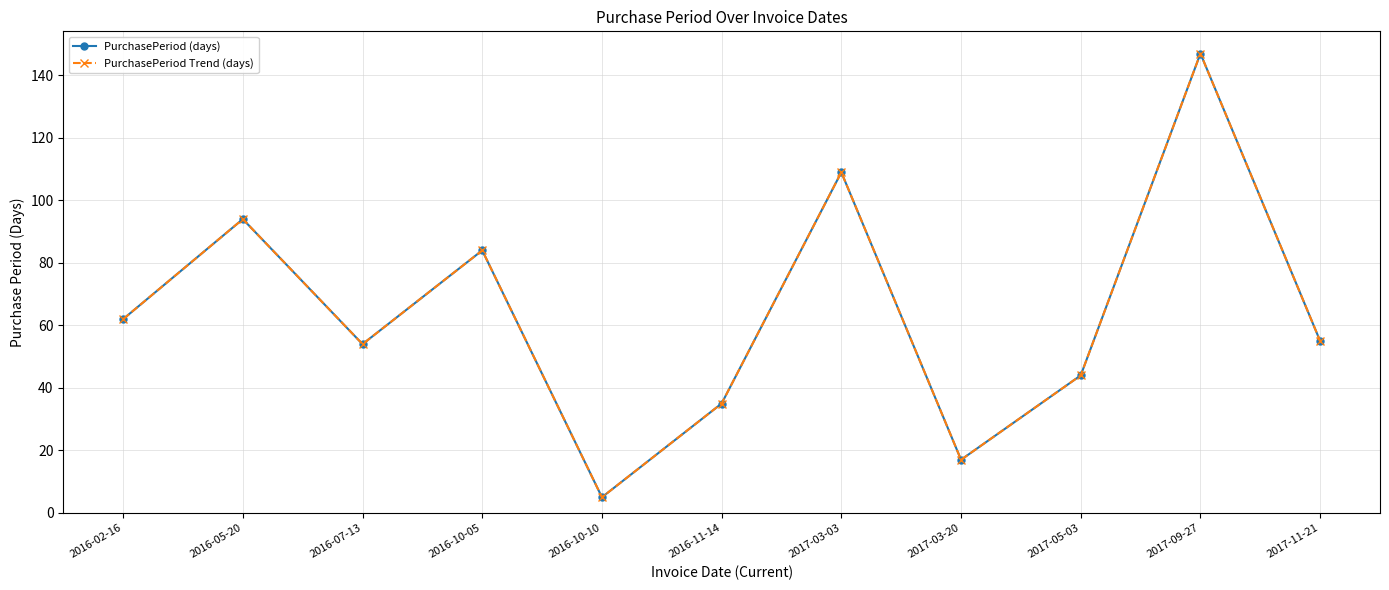

How many series are shown in this chart?

2